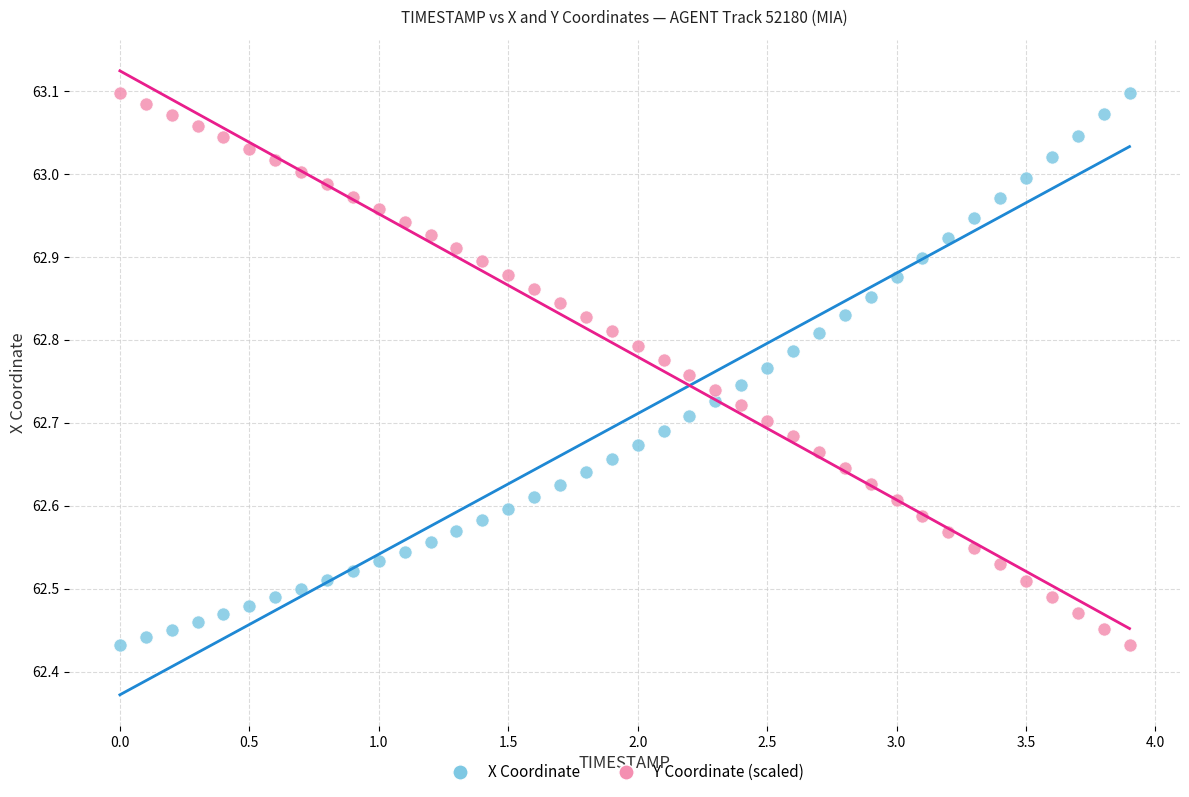

Across all data points, what is the range of X values (max minus min)?

3.9